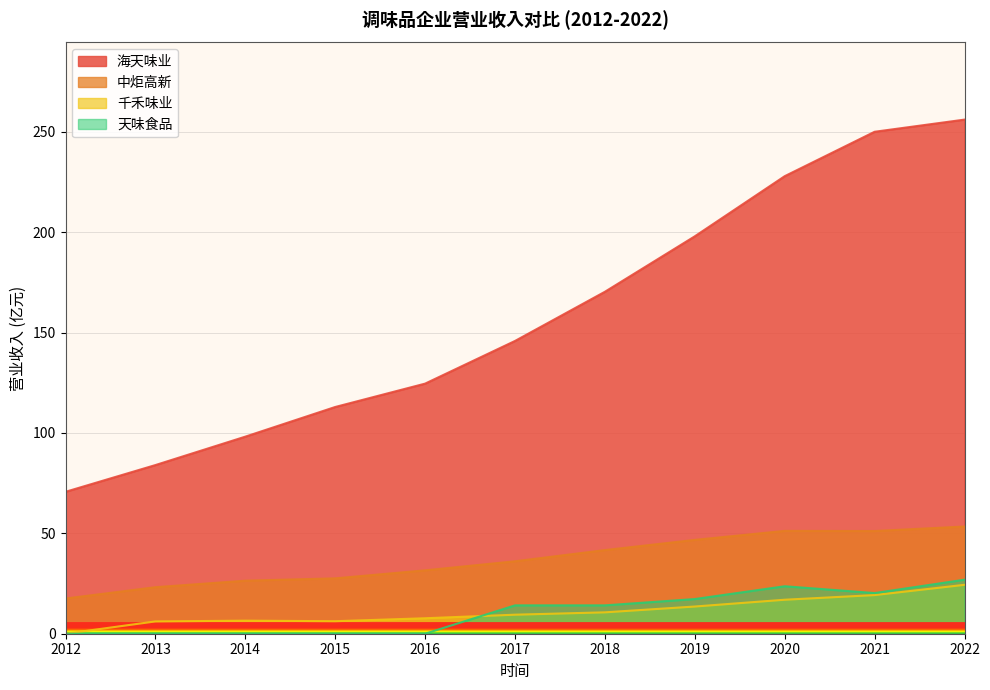

What is the highest value of the 天味食品 series?

26.9